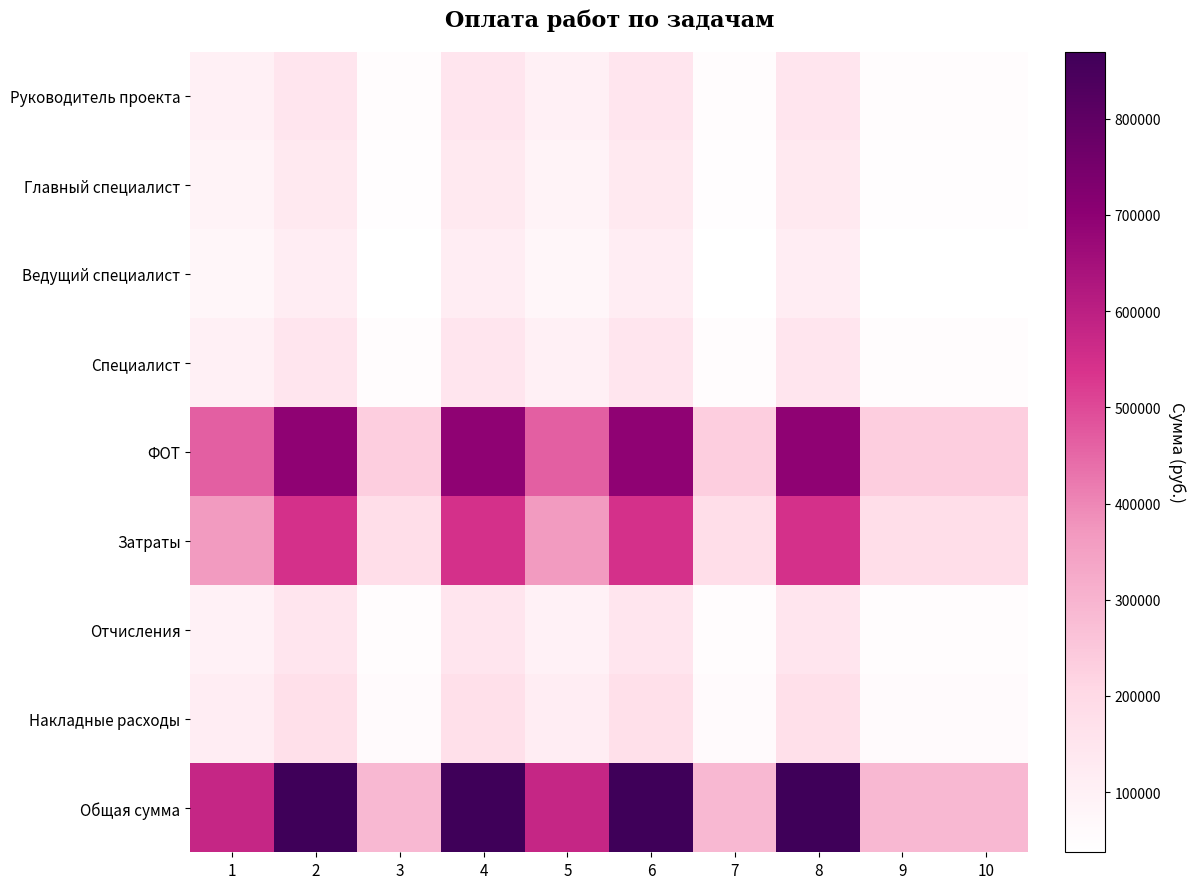

Which category has the highest value across all series?

2